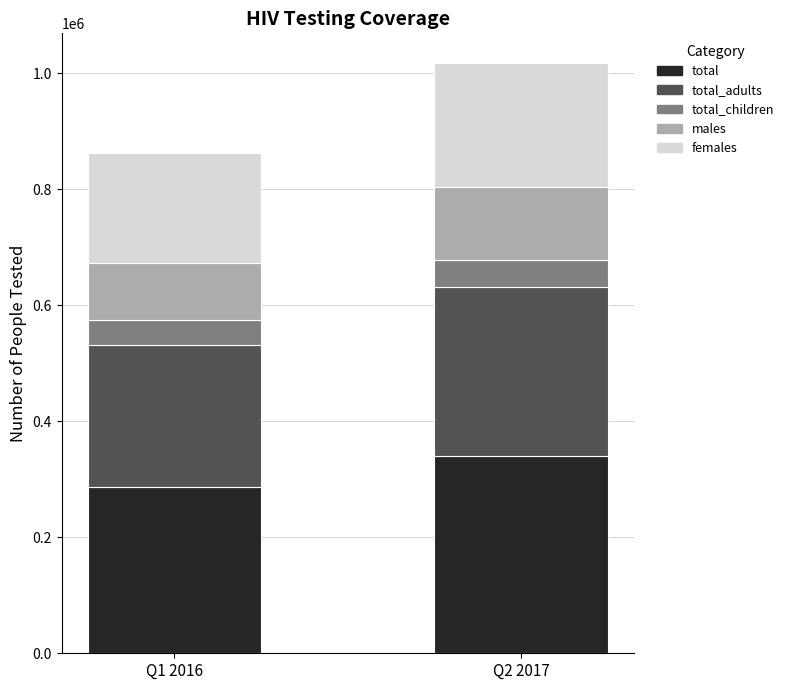

What is the total value across all series at Q1 2016?

862157.0